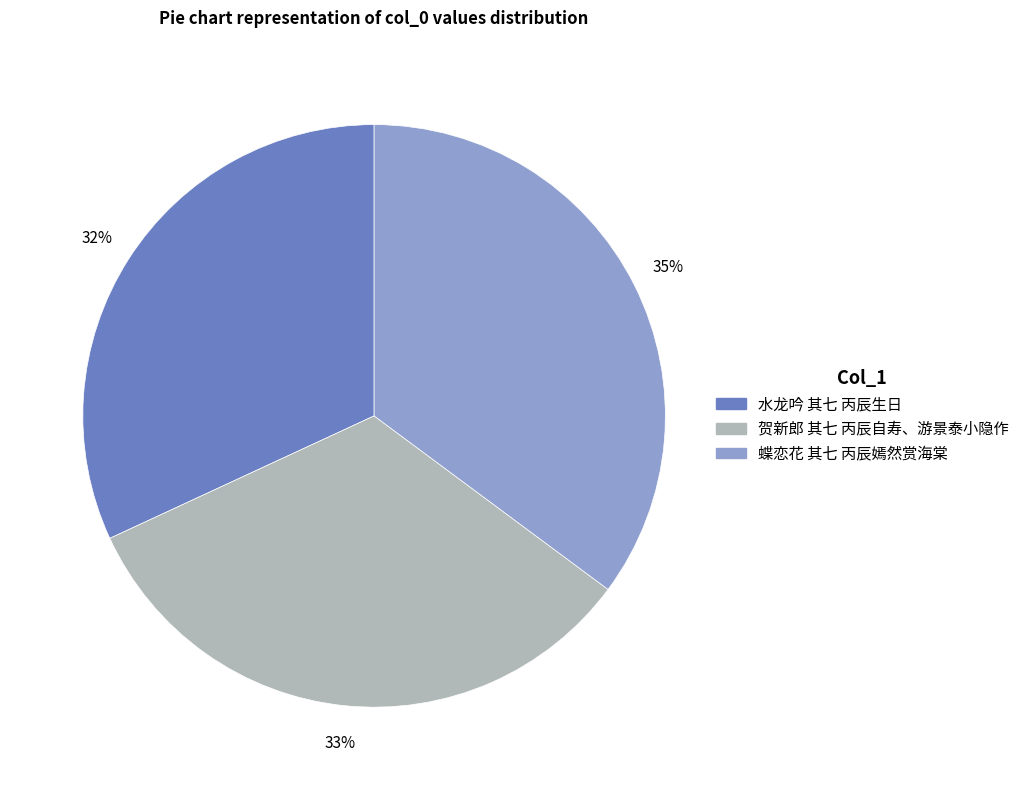

What is the largest slice in the pie chart?

蝶恋花 其七 丙辰嫣然赏海棠